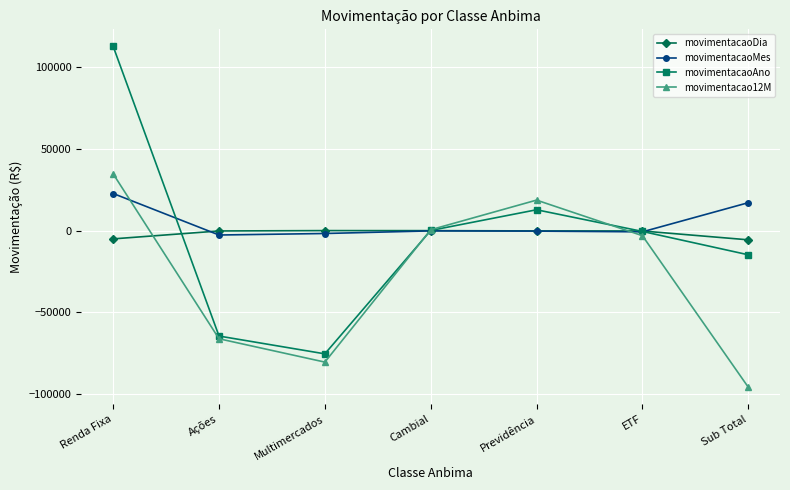

At which category is the sum across all series the highest?

Renda Fixa